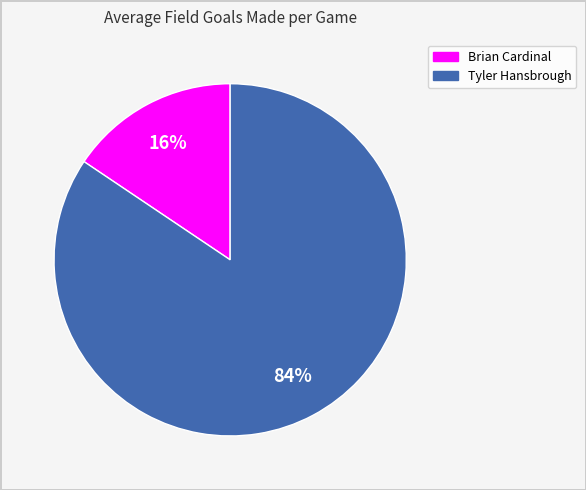

Between Tyler Hansbrough and Brian Cardinal, which is larger?

Tyler Hansbrough